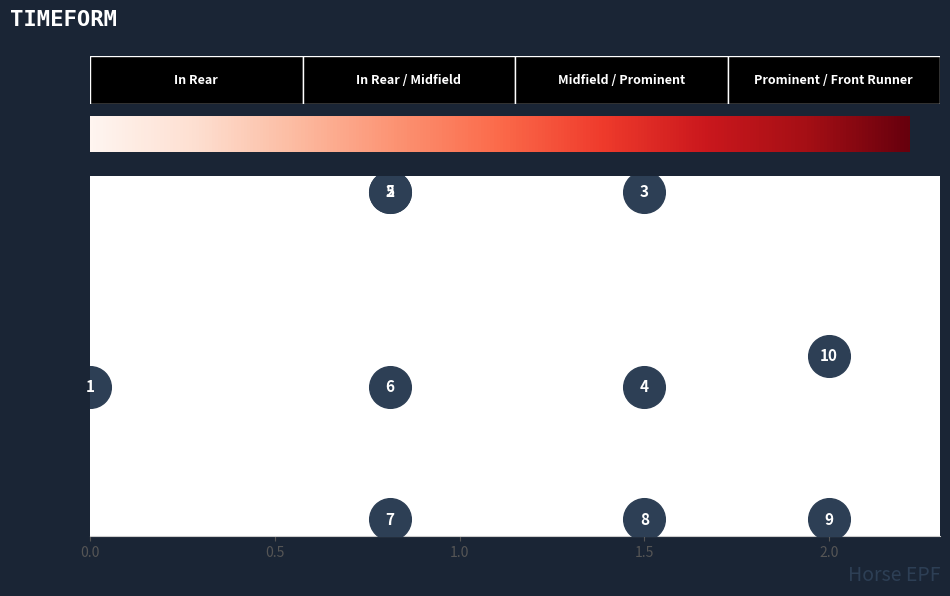

What Y value in the scatter plot is closest to 1?

1.0